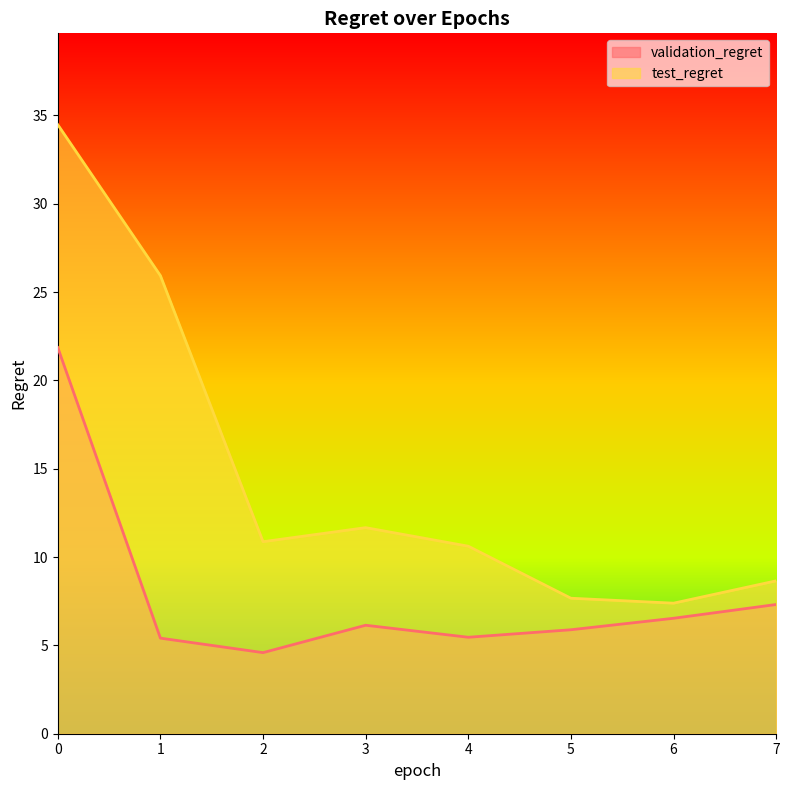

Which series has the largest range (max minus min)?

test_regret